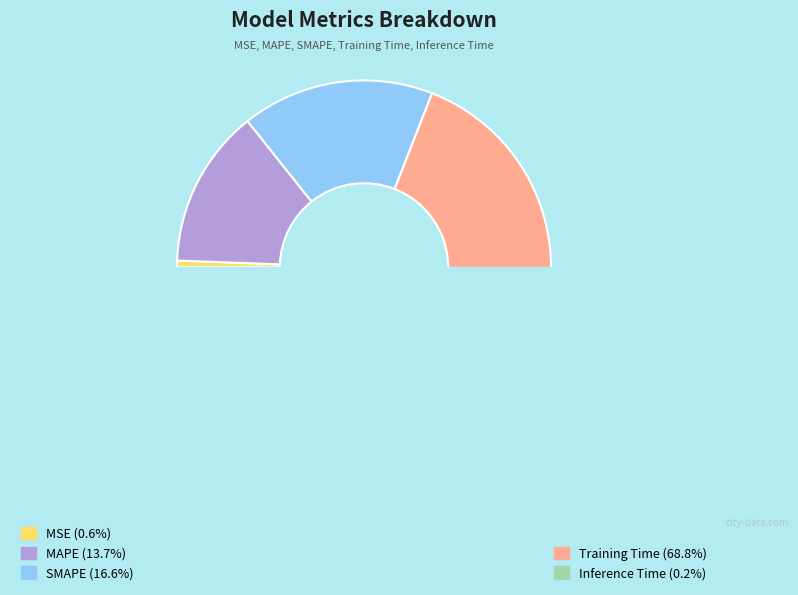

How many segments does this pie chart have?

5